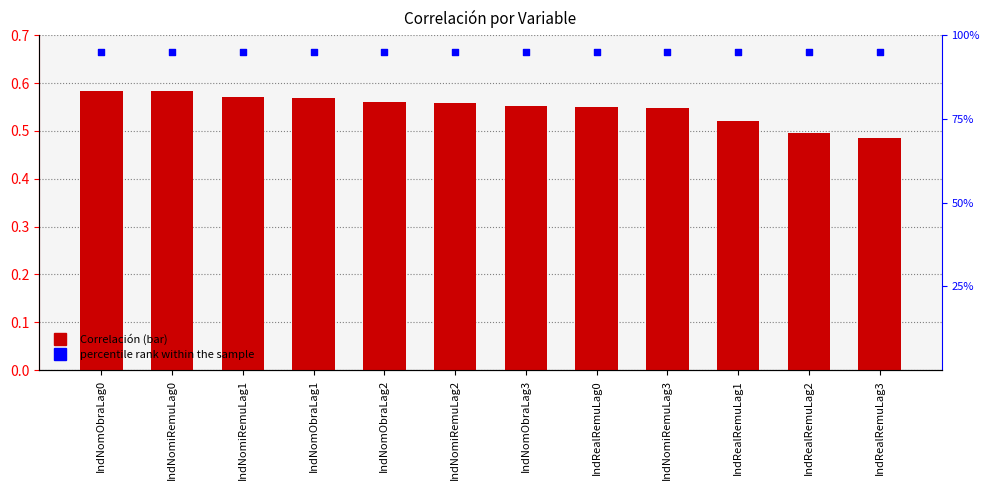

What is the total value across all series at IndNomiRemuLag0?

1.5